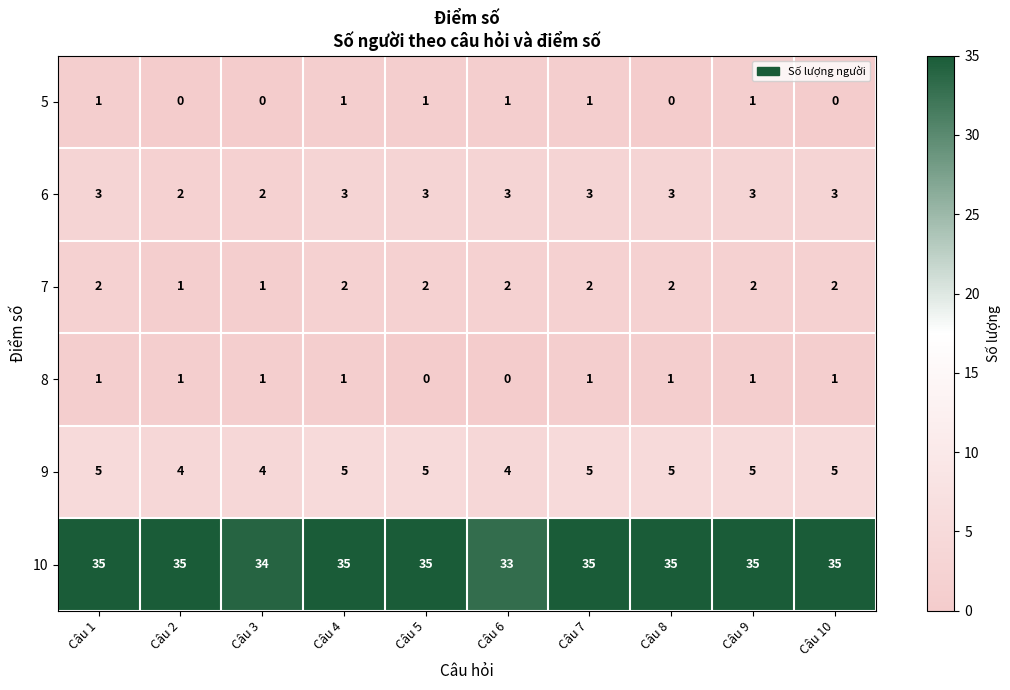

Count the number of categories in the chart.

10